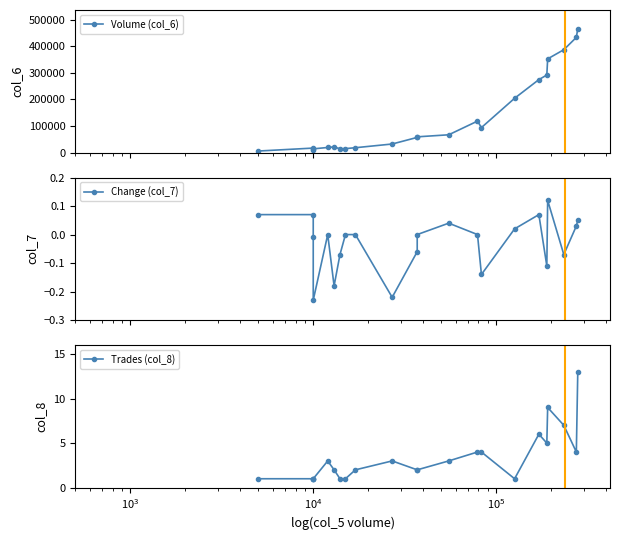

How many values in the Change (col_7) series exceed 0?

8